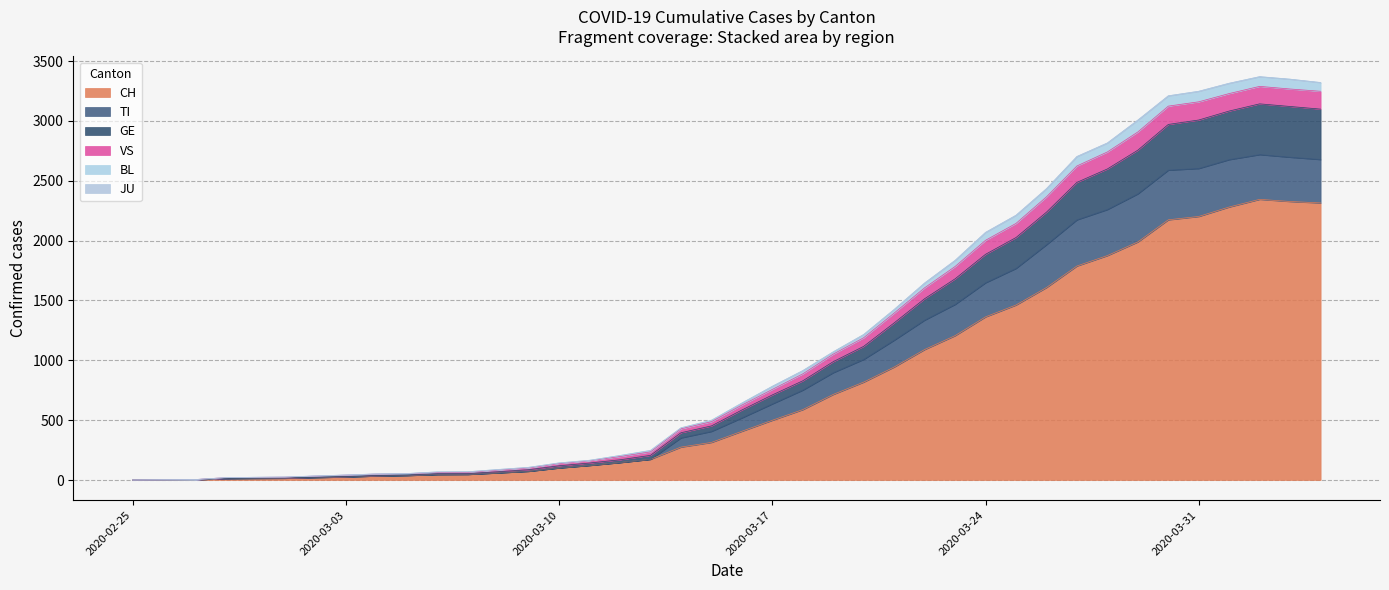

What is the highest value of the CH series?

2345